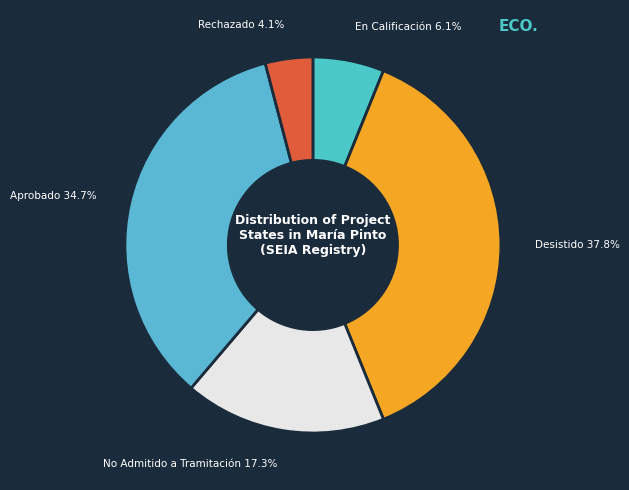

What is the largest slice in the pie chart?

Desistido